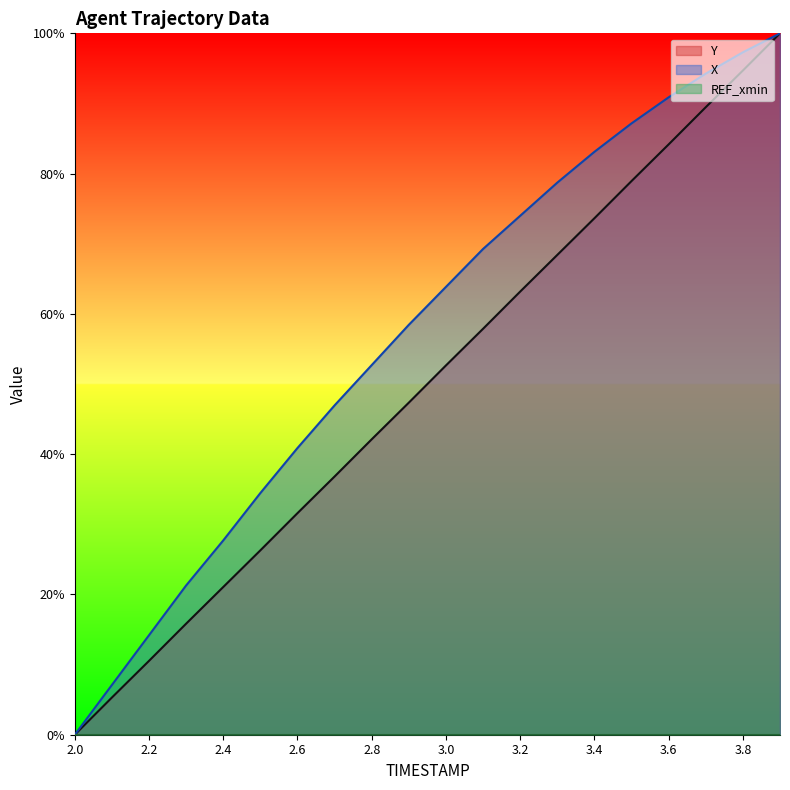

True or false: Y has more than 2 interior local peaks.

False